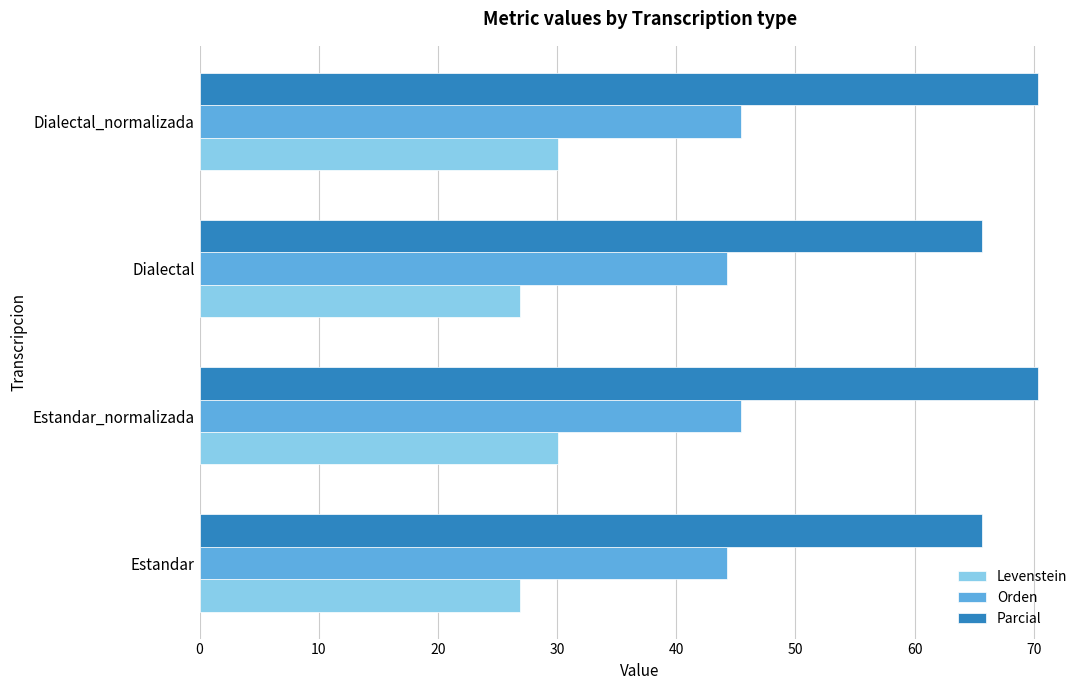

List the series in order of their peak value, lowest first.

Levenstein, Orden, Parcial